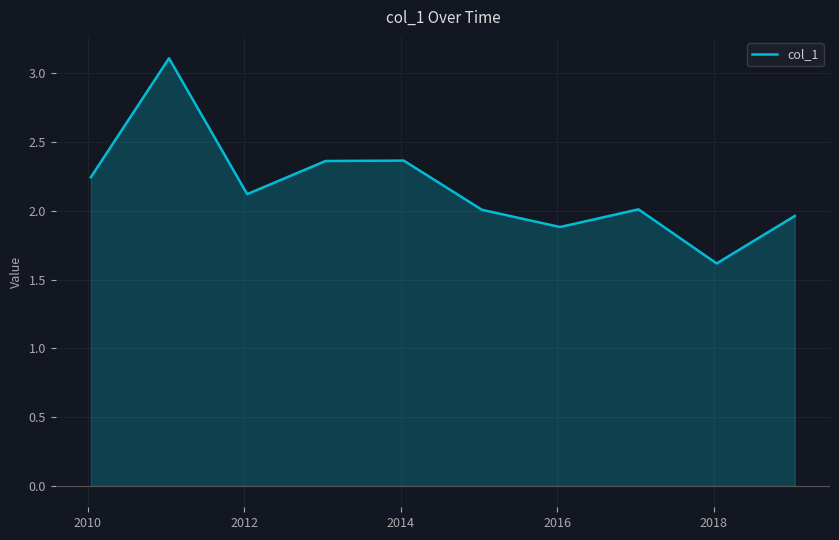

What is the maximum value shown in the chart?

3.1